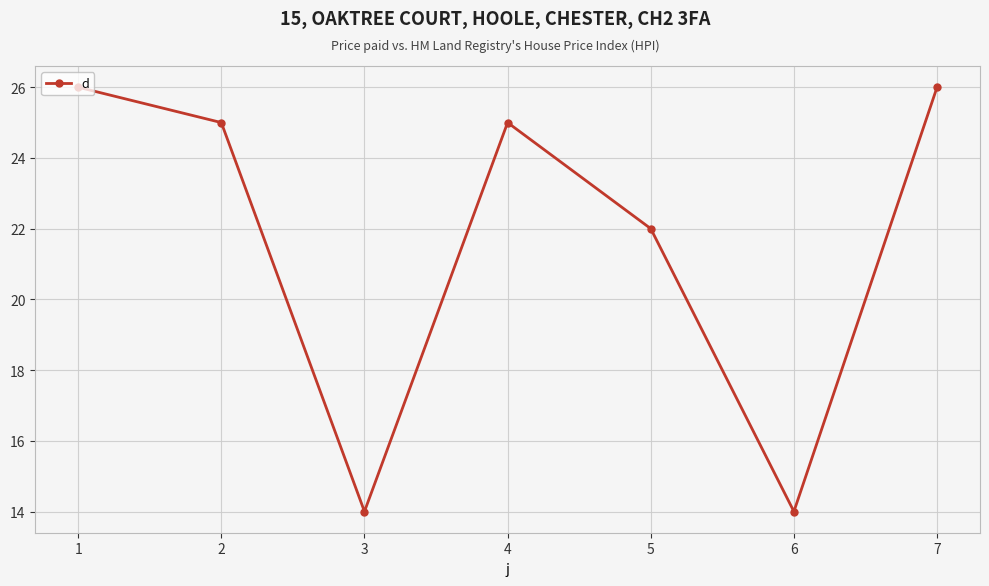

How many data points are less than 25?

3